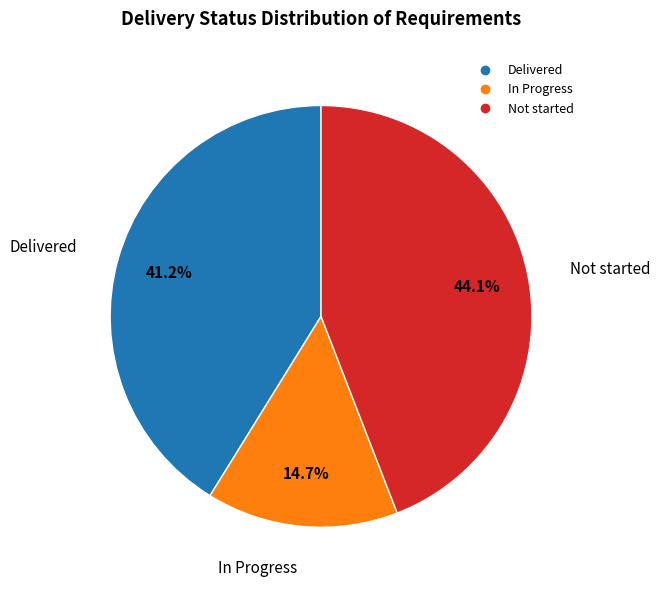

Is it true that Delivered is 48% of the pie?

False